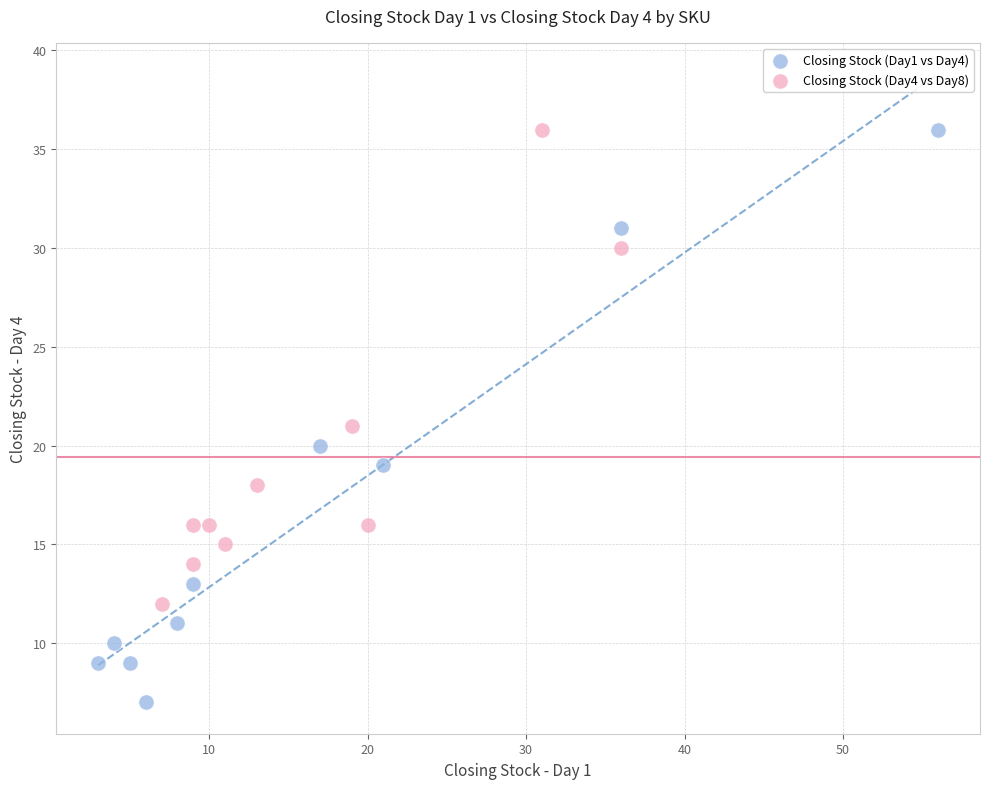

Which series contains the lowest Y value?

Closing Stock (Day1 vs Day4)